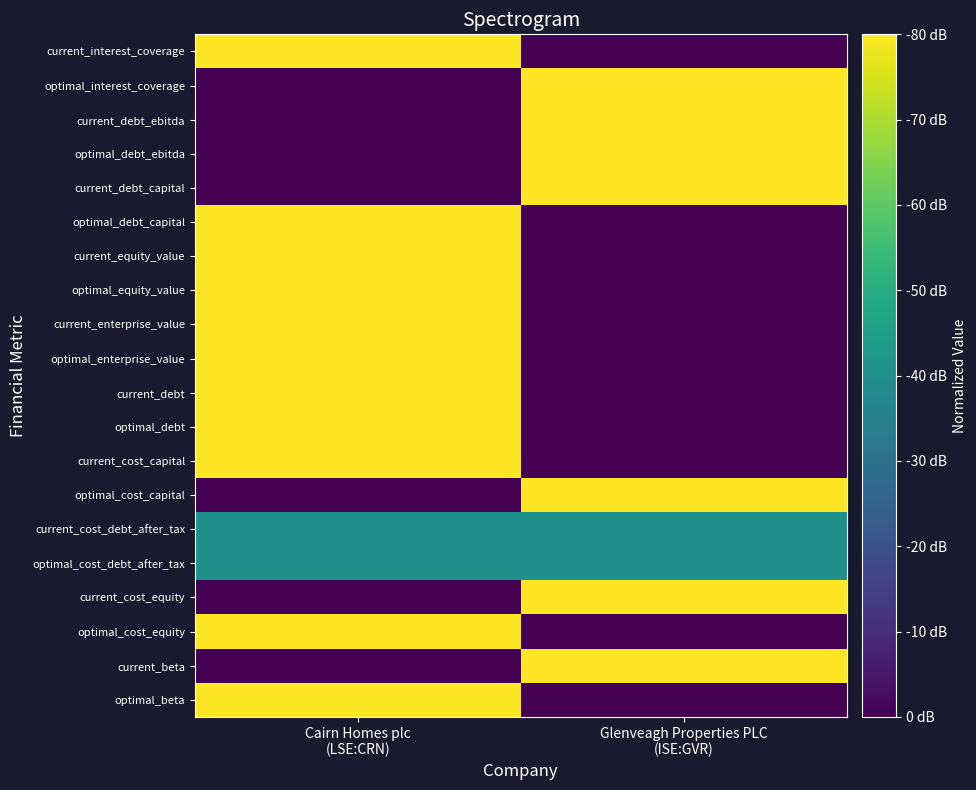

What is the total value across all series at Cairn Homes plc
(LSE:CRN)?

12.0